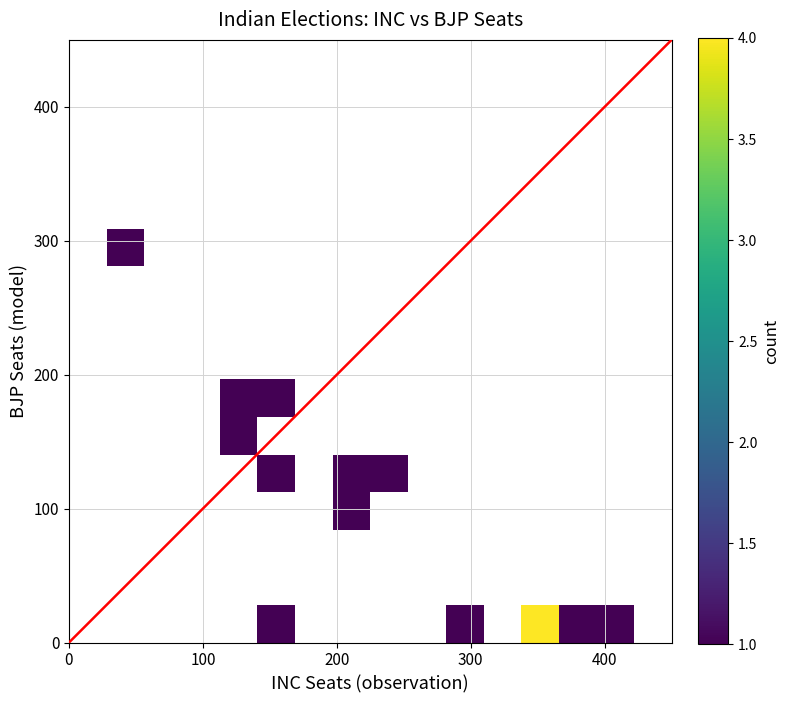

How many data points does each series have?

2